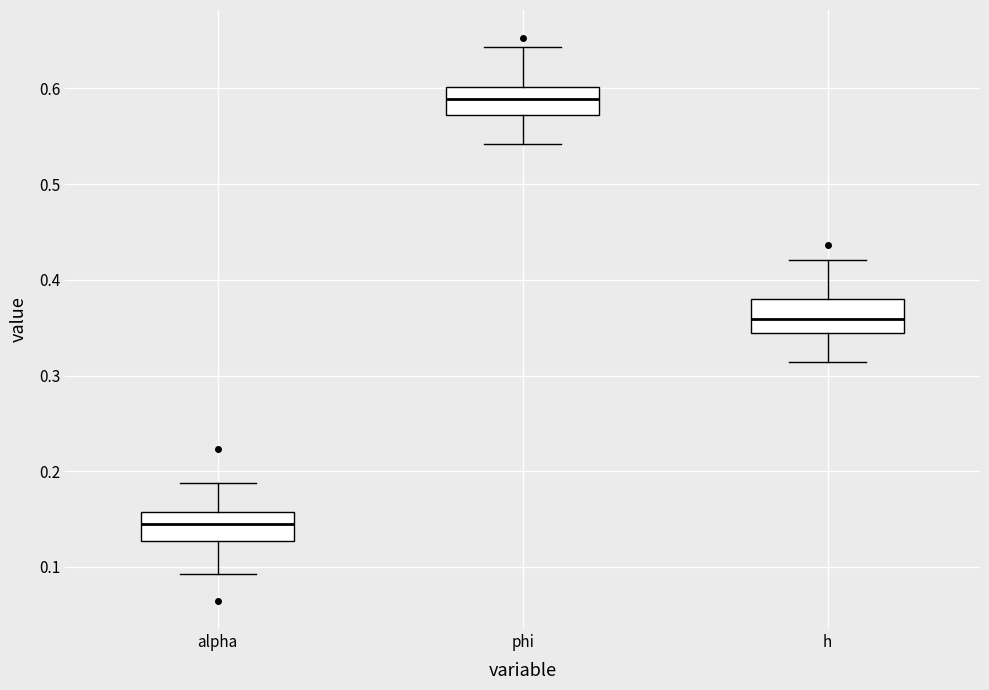

Which box has the highest median line?

phi